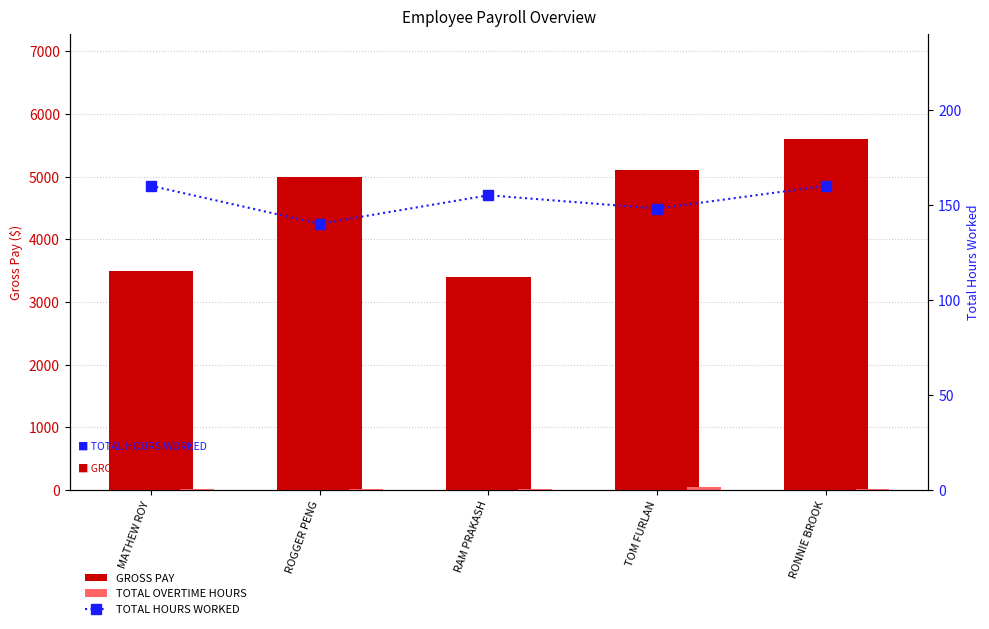

What is the spread (max minus min) of values at ROGGER PENG?

4980